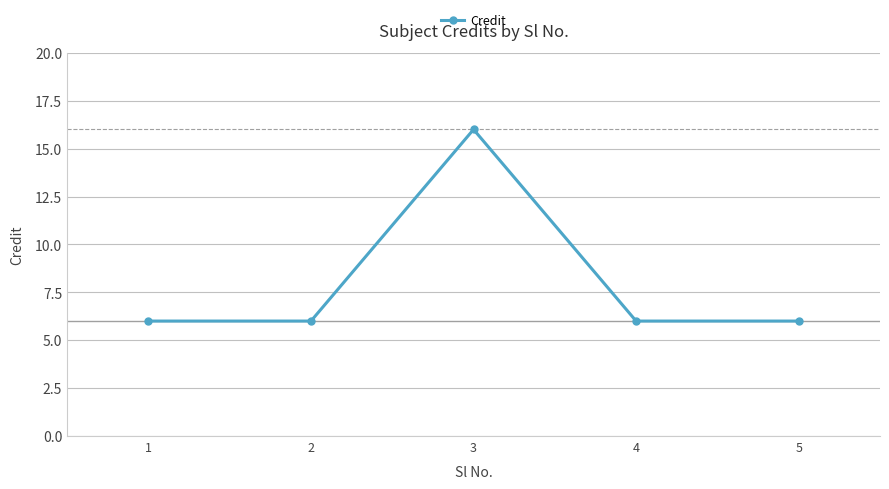

The chart shows a value of 6 at 1. True or false?

True